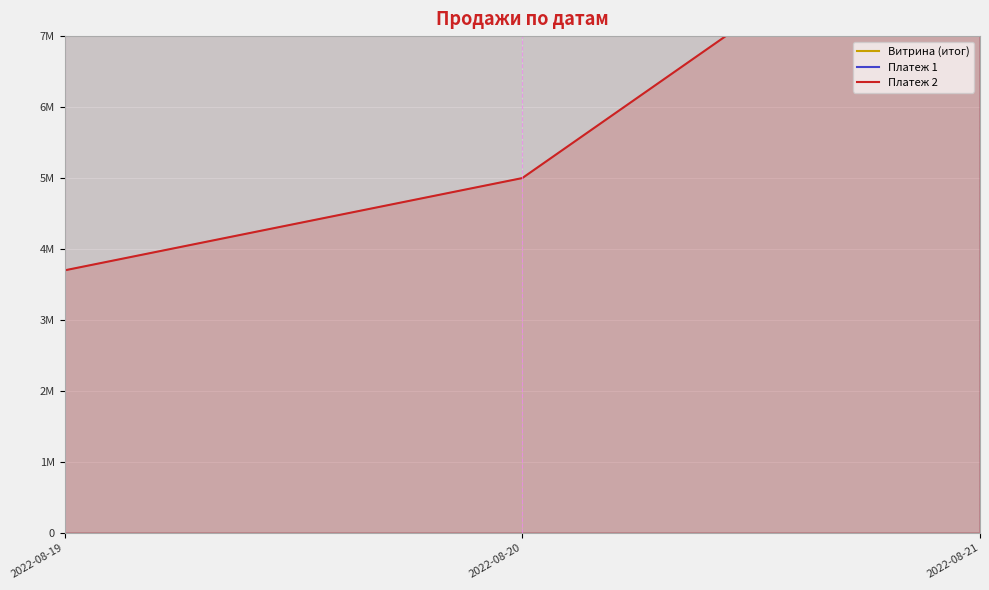

What is the sum of the Платеж 2 values at 2022-08-21 and 2022-08-19?

13200000